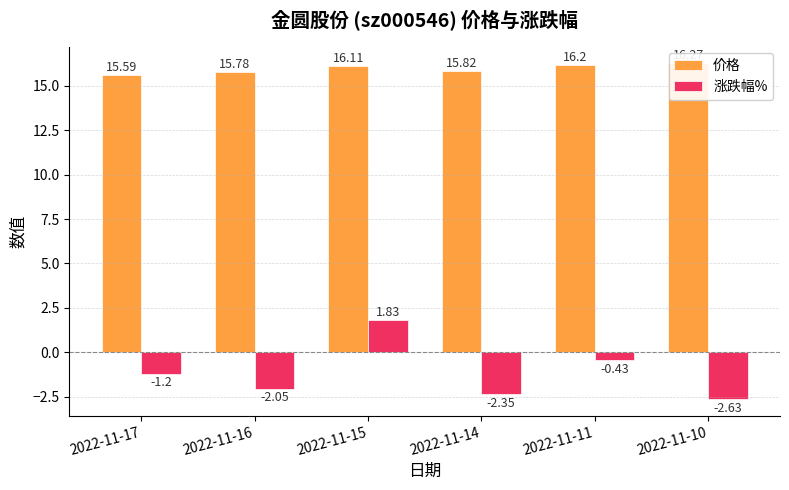

What is the difference between the highest and lowest values at 2022-11-10?

18.9